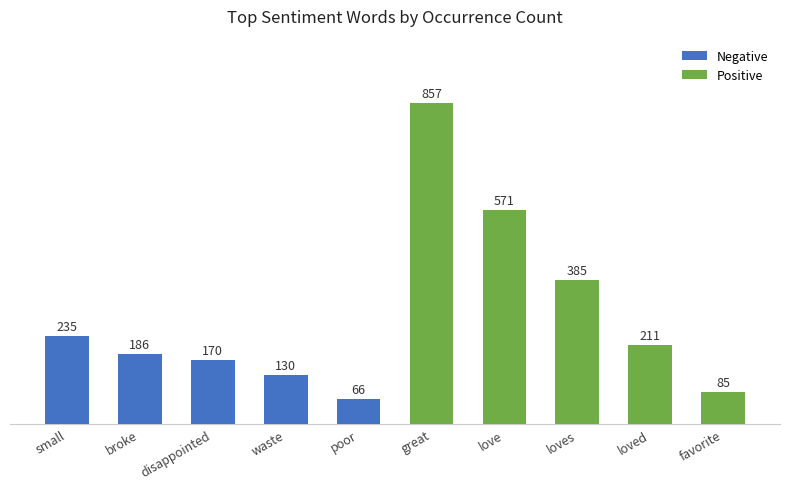

Rank the categories by value from lowest to highest.

poor, favorite, waste, disappointed, broke, loved, small, loves, love, great